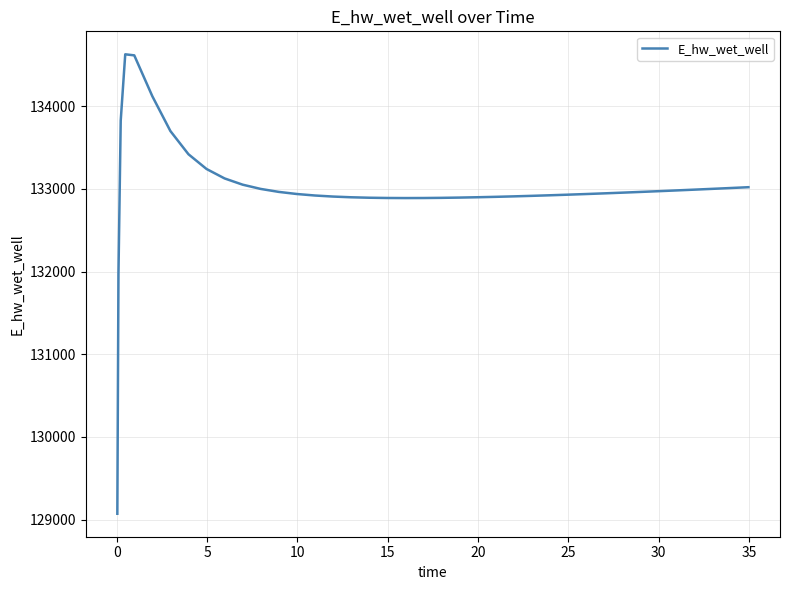

What is the difference between the maximum and minimum values?

5557.7